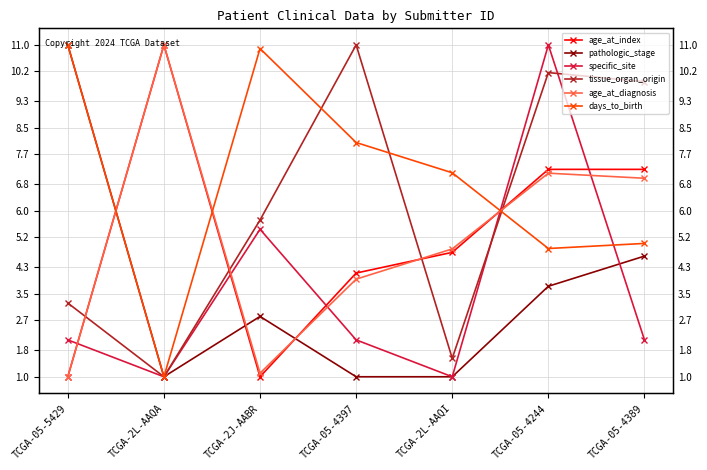

Reading left to right, what are all the values shown in this chart?

age_at_index: 1.0	11.0	1.0	4.1	4.8	7.2	7.2
pathologic_stage: 11.0	1.0	2.8	1.0	1.0	3.7	4.6
specific_site: 2.1	1.0	5.4	2.1	1.0	11.0	2.1
tissue_organ_origin: 3.2	1.0	5.7	11.0	1.6	10.2	9.9
age_at_diagnosis: 1.0	11.0	1.1	3.9	4.9	7.1	7.0
days_to_birth: 11.0	1.0	10.9	8.1	7.1	4.9	5.0